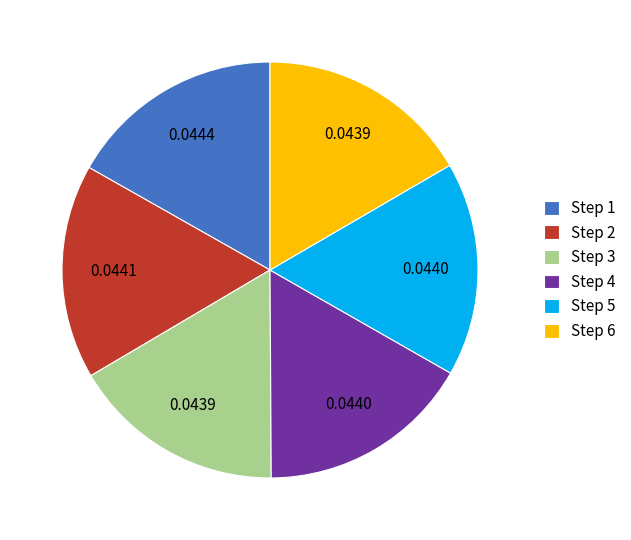

What is the ratio of the value at Step 2 to the value at Step 1?

1.0